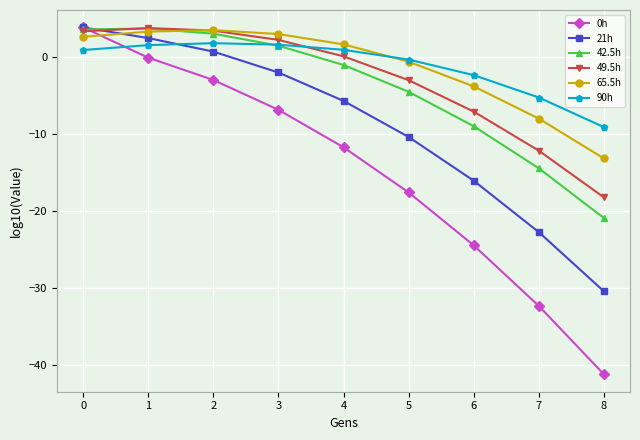

How many lines are shown in the chart?

6